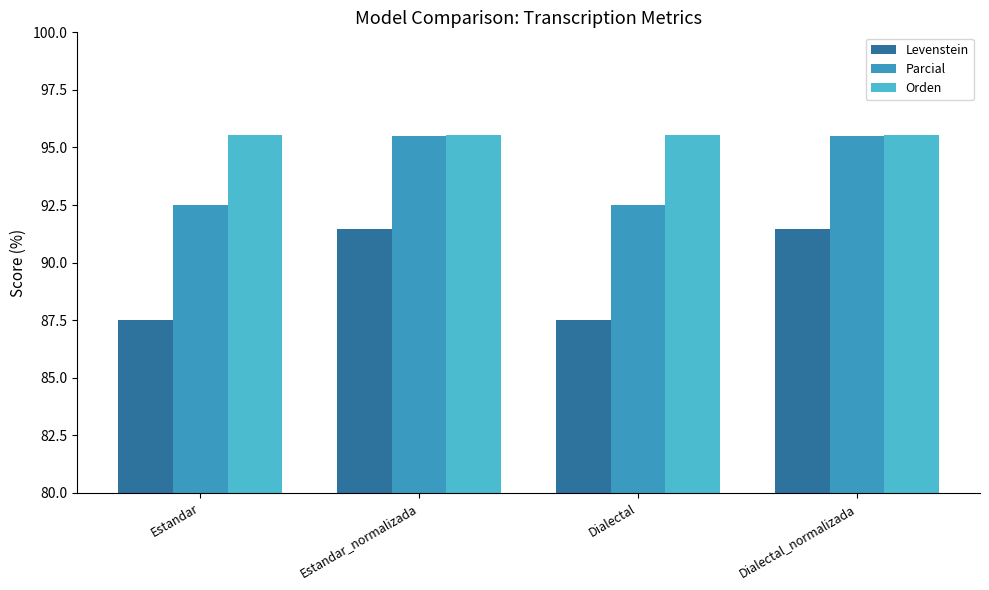

Where does the Parcial series first go above 95?

Estandar_normalizada